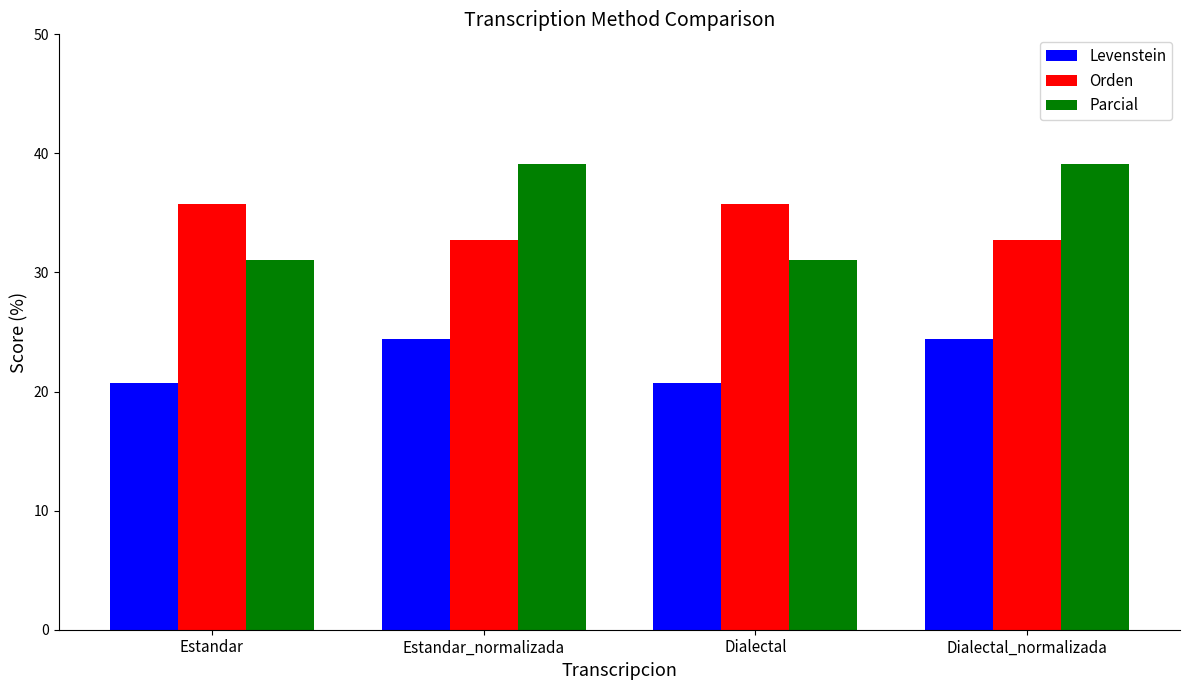

Which series has the largest total across all categories?

Parcial